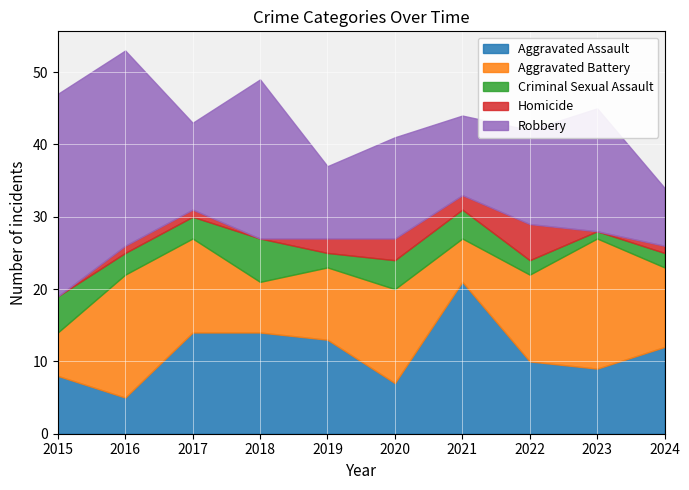

Reading left to right, list all the values displayed in this chart.

Aggravated Assault: 8	5	14	14	13	7	21	10	9	12
Aggravated Battery: 6	17	13	7	10	13	6	12	18	11
Criminal Sexual Assault: 5	3	3	6	2	4	4	2	1	2
Homicide: 0	1	1	0	2	3	2	5	0	1
Robbery: 28	27	12	22	10	14	11	13	17	8